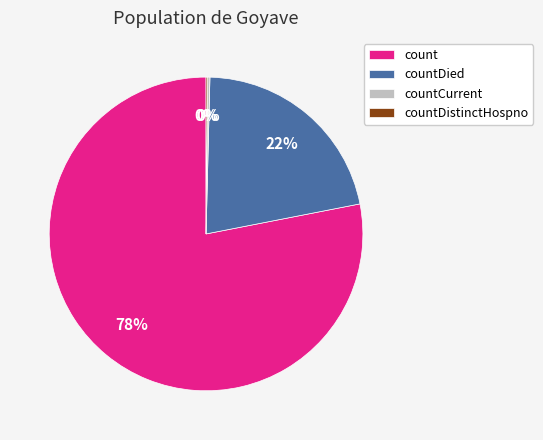

Is there a majority slice in this chart?

Yes